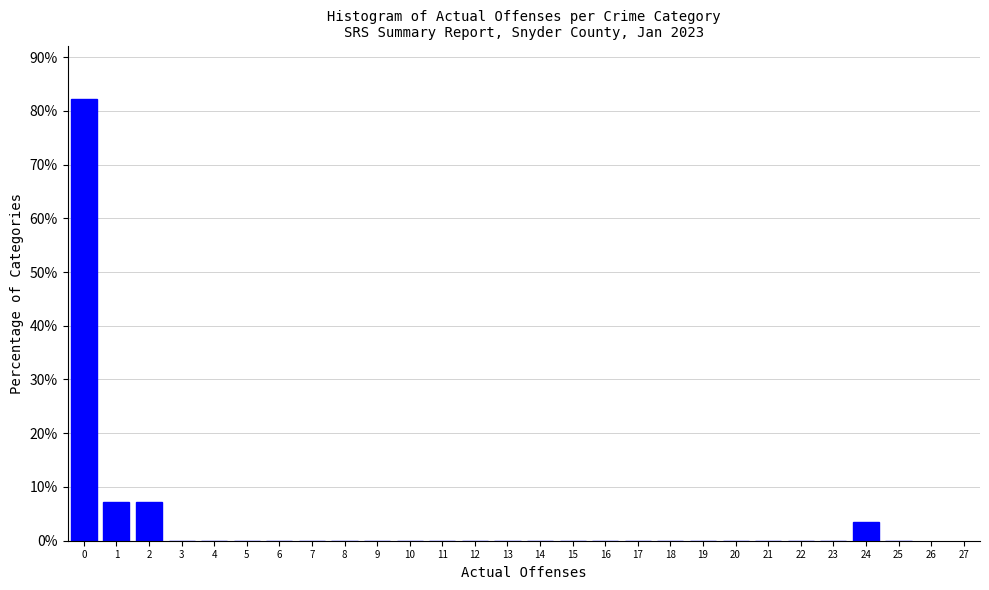

Reading left to right, what are all the values shown in this chart?

0=82.1	1=7.1	2=7.1	3=0.0	4=0.0	5=0.0	6=0.0	7=0.0	8=0.0	9=0.0	10=0.0	11=0.0	12=0.0	13=0.0	14=0.0	15=0.0	16=0.0	17=0.0	18=0.0	19=0.0	20=0.0	21=0.0	22=0.0	23=0.0	24=3.6	25=0.0